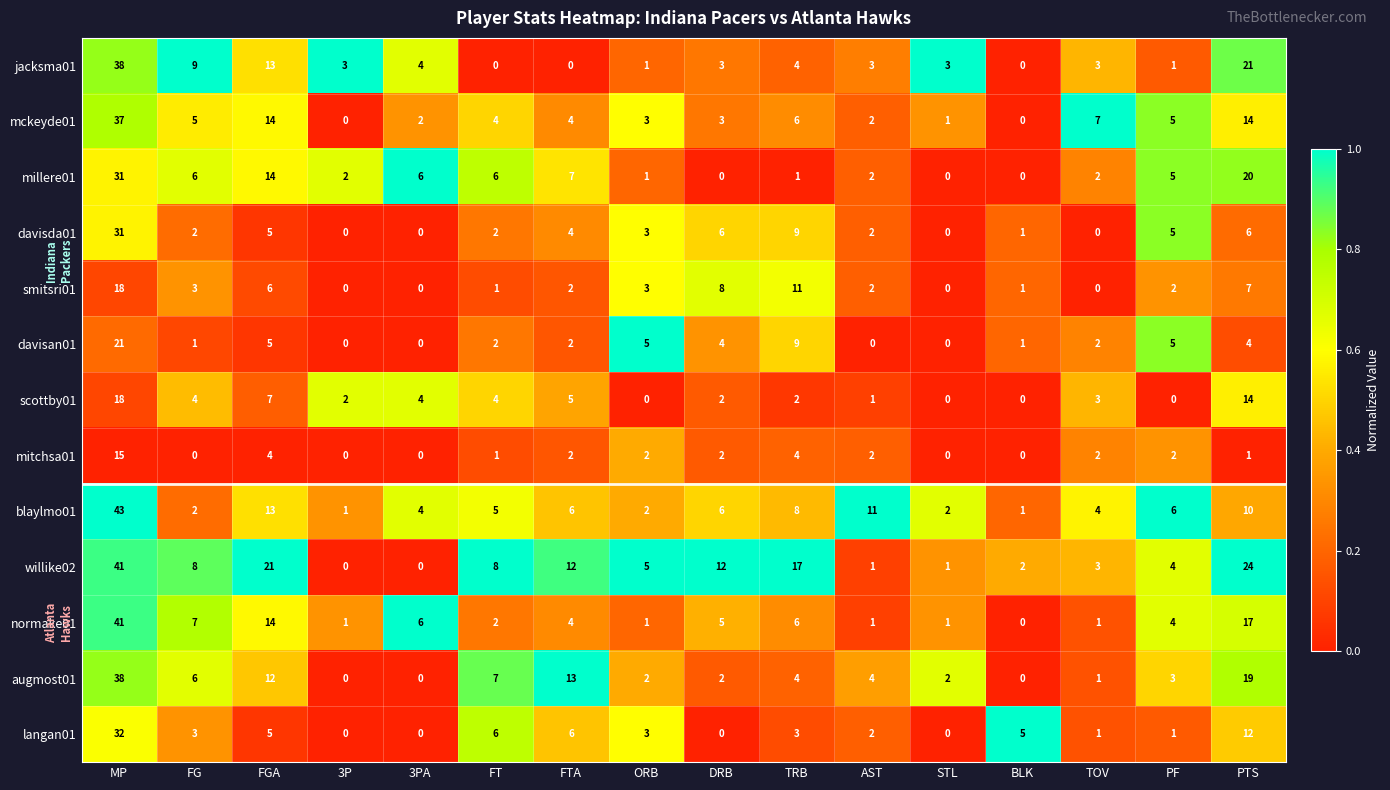

Where is augmost01 nearest to the value 19?

PTS